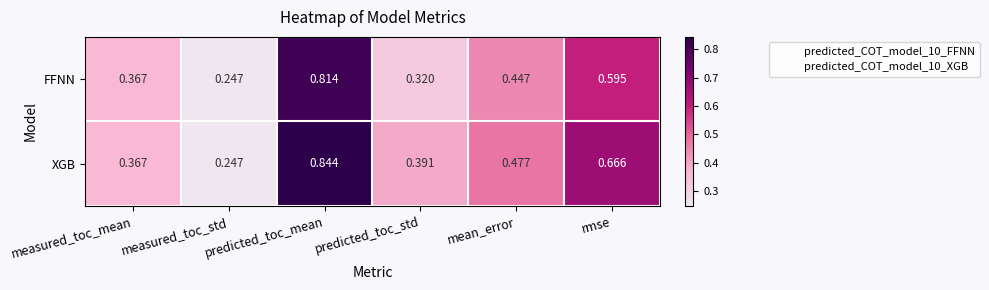

At how many categories does at least one series exceed 0?

6